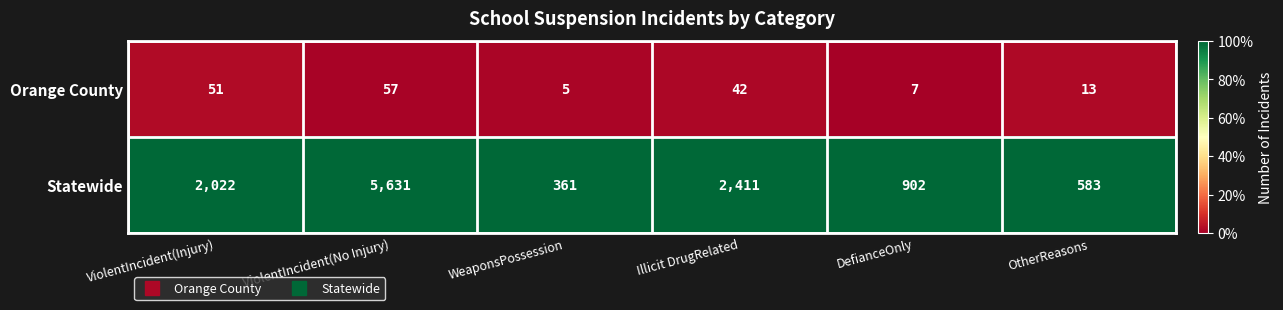

Which series changed the most between WeaponsPossession and DefianceOnly?

Statewide